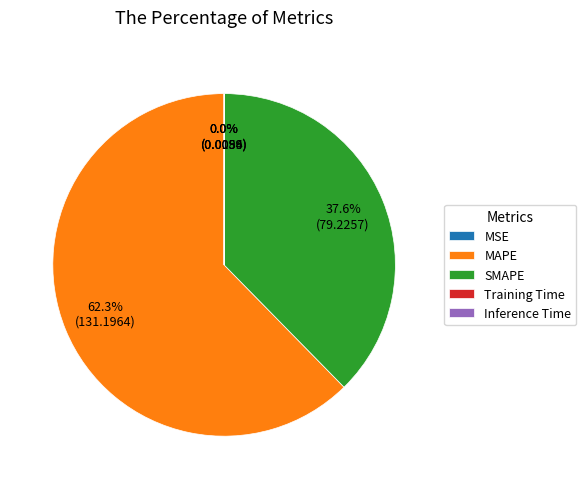

What is the largest slice in the pie chart?

MAPE